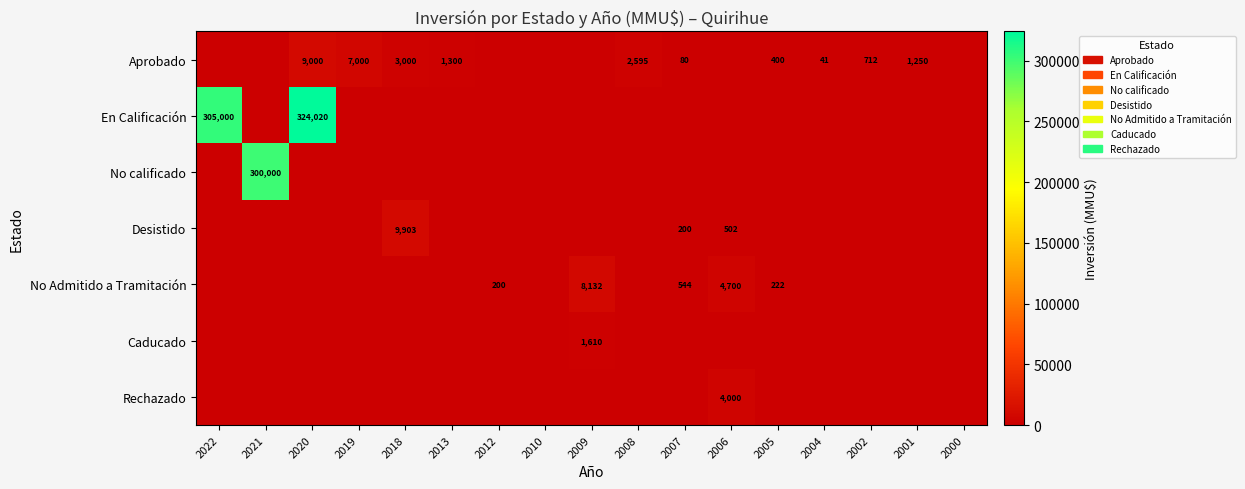

How many series are shown in this chart?

7